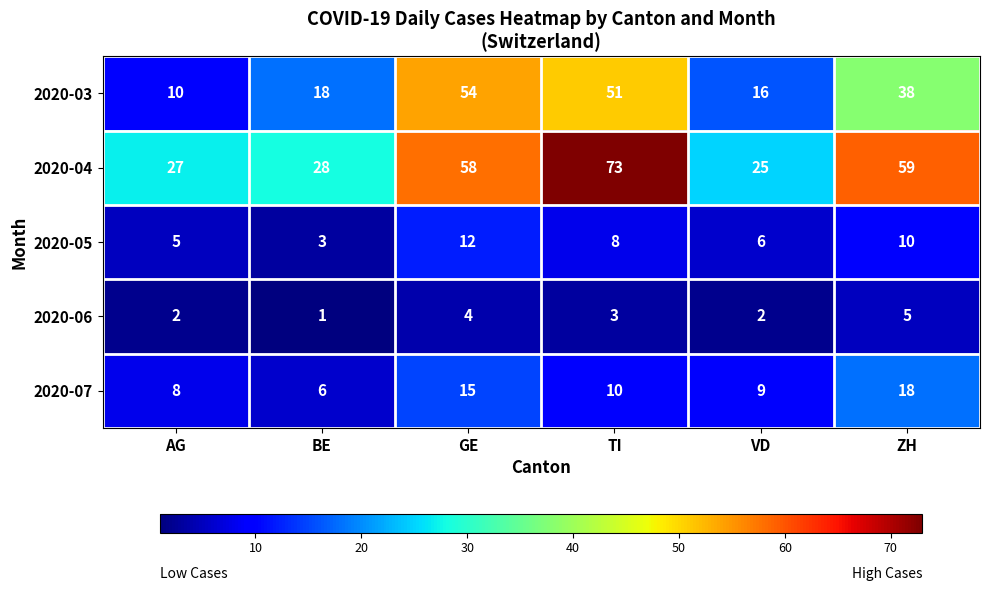

Reading left to right, list all the values displayed in this chart.

2020-03: 10	18	54	51	16	38
2020-04: 27	28	58	73	25	59
2020-05: 5	3	12	8	6	10
2020-06: 2	1	4	3	2	5
2020-07: 8	6	15	10	9	18